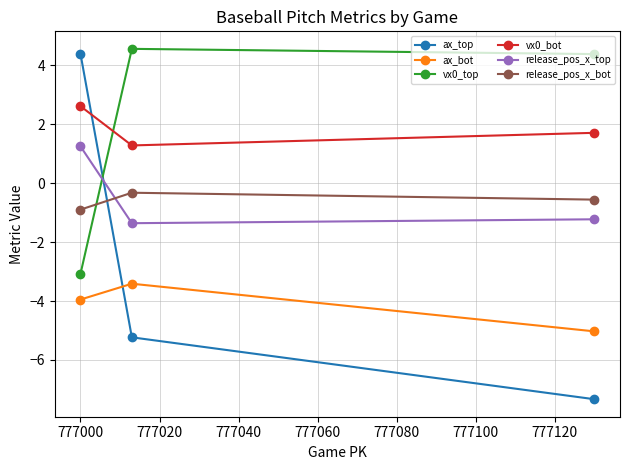

What is the difference between the maximum and minimum values in the release_pos_x_top series?

2.6